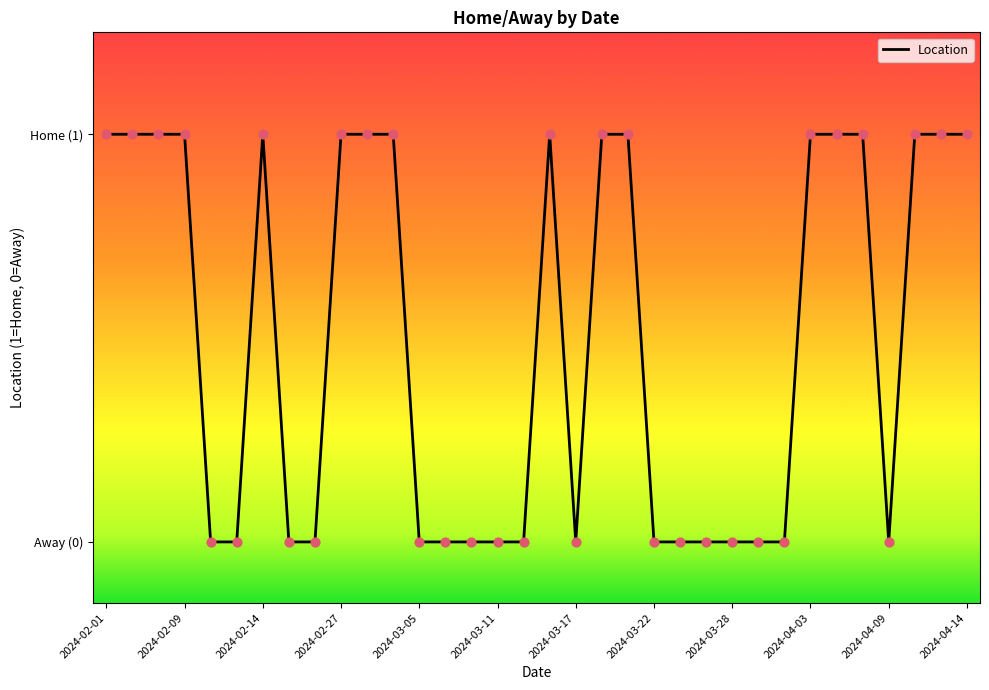

Is this an area chart (filled region under the line)?

No